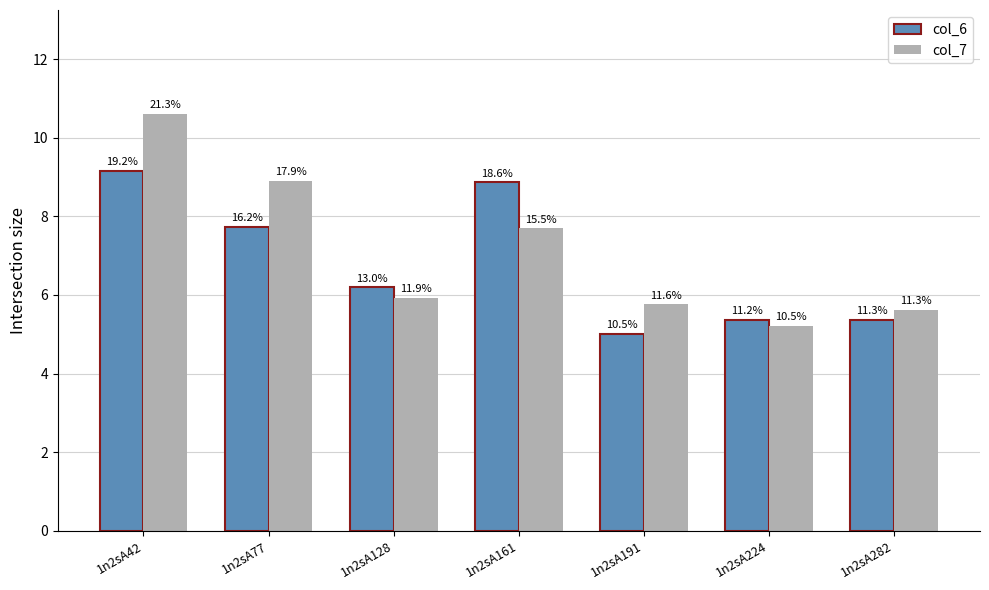

What are all the series names shown in the legend?

col_6, col_7